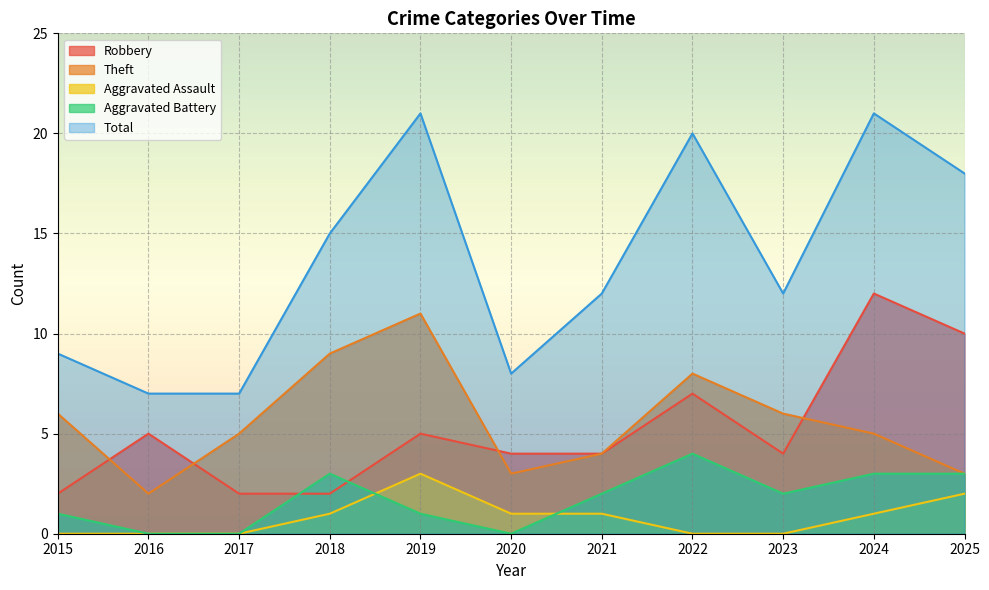

Read the Robbery value at 2020.

4